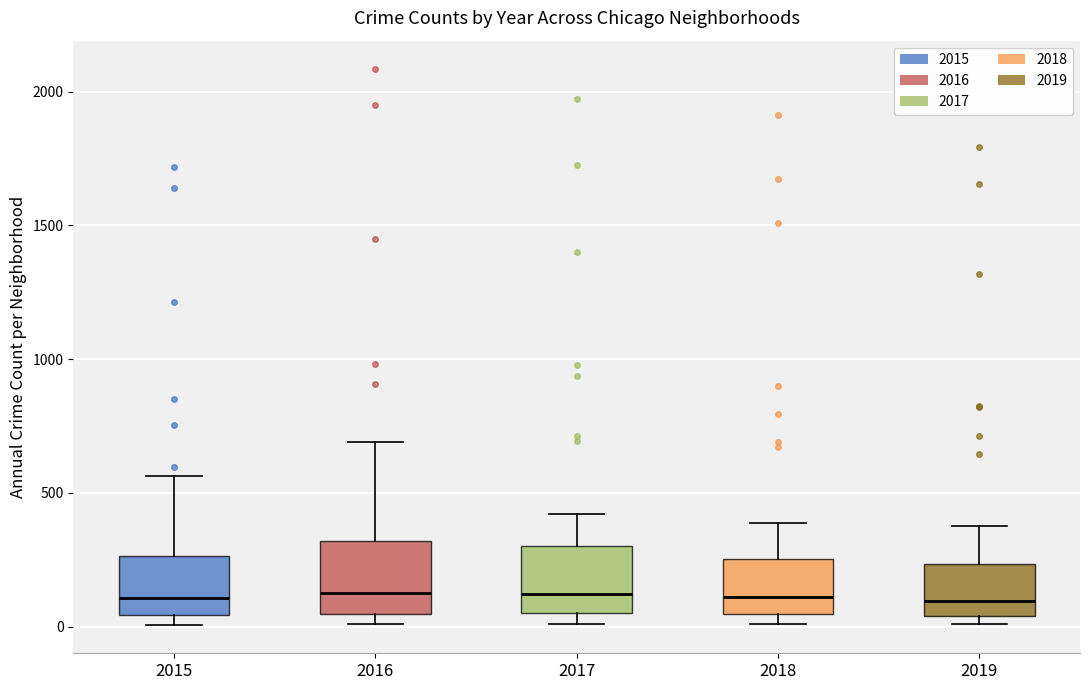

Reading left to right, read every box against the y-axis: the position of its median line, the range the box covers, and the ends of its whiskers. The values are not printed on the chart, so give them approximately, as read against the axis.

2015: median 100, box 50 to 250, whiskers 0 to 550
2016: median 150, box 50 to 300, whiskers 0 to 700
2017: median 100, box 50 to 300, whiskers 0 to 400
2018: median 100, box 50 to 250, whiskers 0 to 400
2019: median 100, box 50 to 250, whiskers 0 to 400